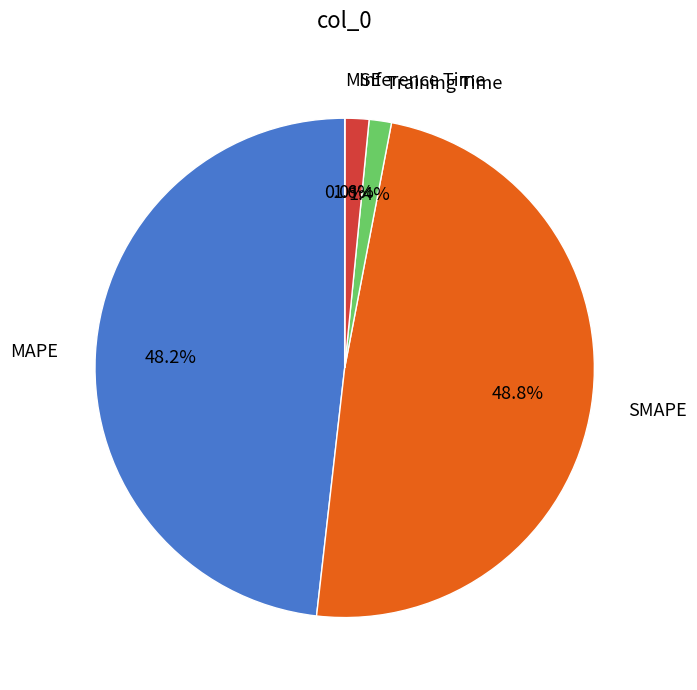

Does Training Time account for over 50% of the chart?

No